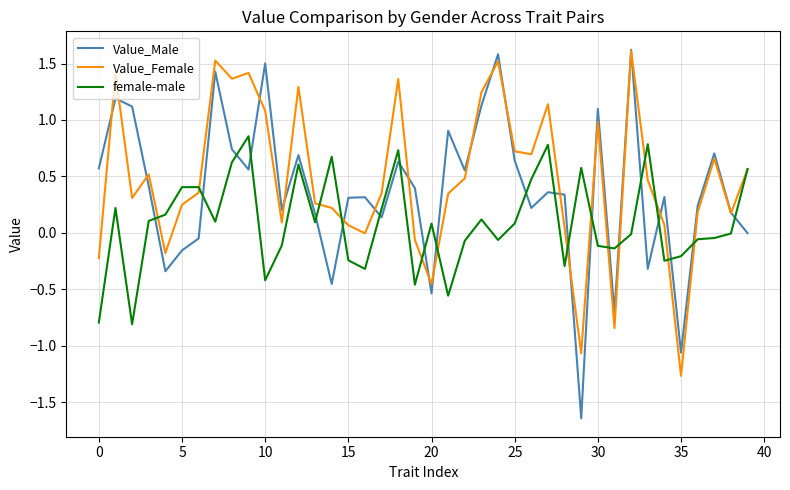

What is the difference between the second highest and minimum values in the Value_Female series?

2.8